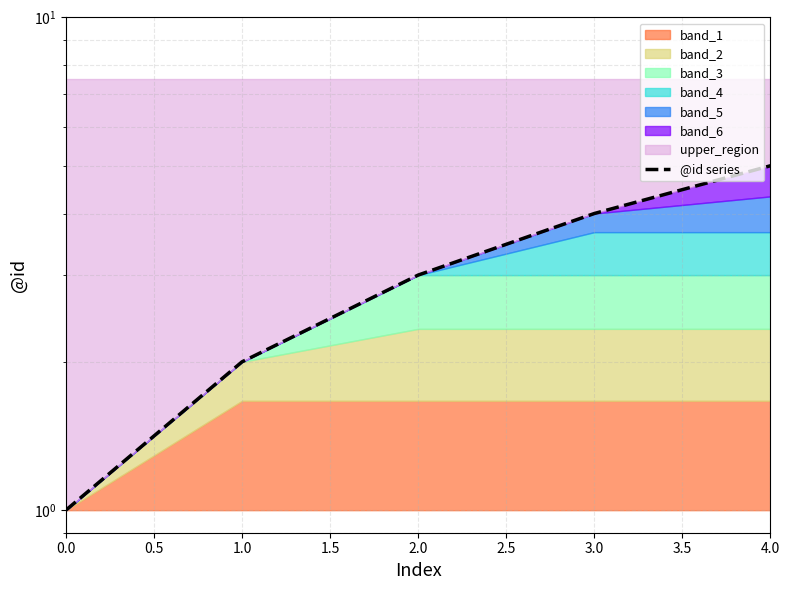

The value at 2.0 is 1. True or false?

False